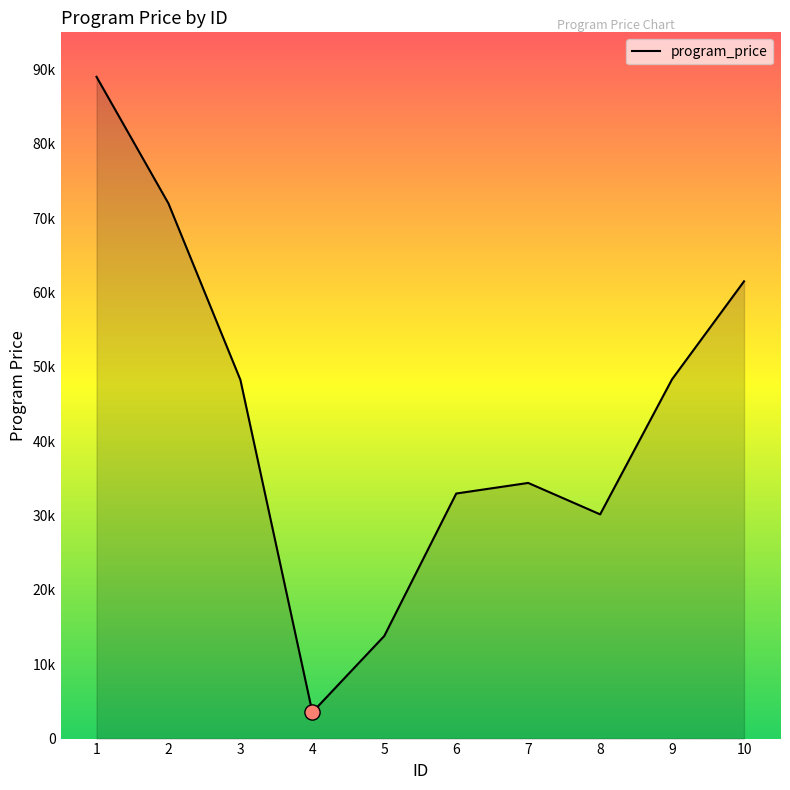

Between 5 and 7, which is larger?

7